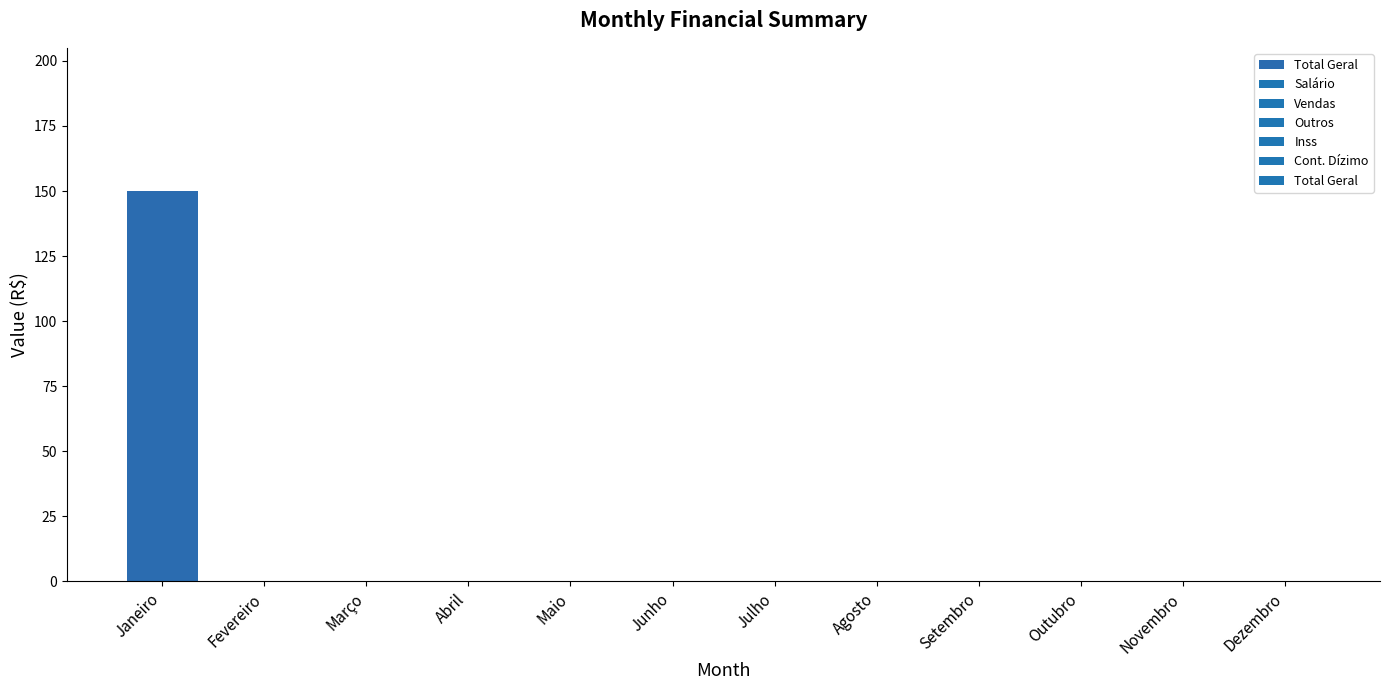

Reading right to left, list all the values displayed in this chart.

Dezembro=0	Novembro=0	Outubro=0	Setembro=0	Agosto=0	Julho=0	Junho=0	Maio=0	Abril=0	Março=0	Fevereiro=0	Janeiro=150